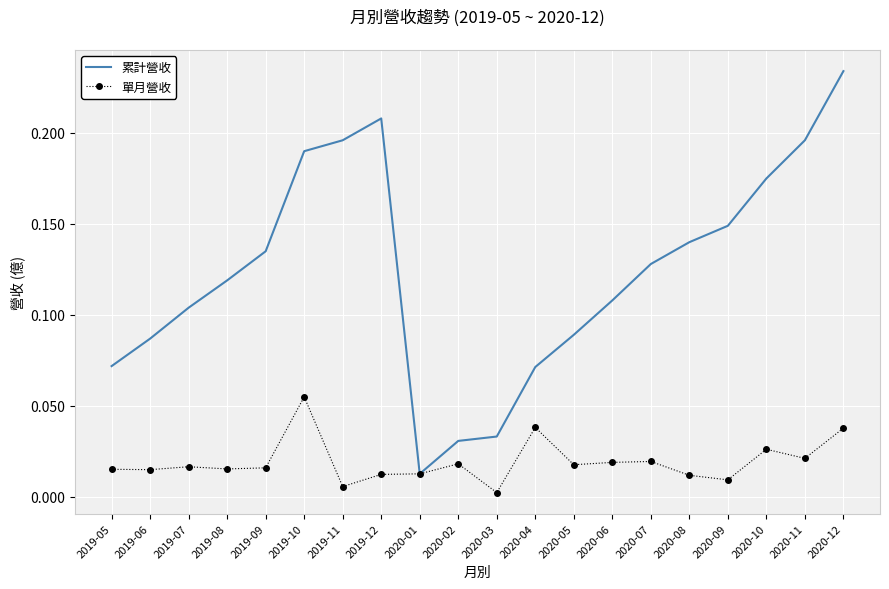

Is the value of 單月營收 at 2020-02 greater than the value of 累計營收 at 2020-10?

No